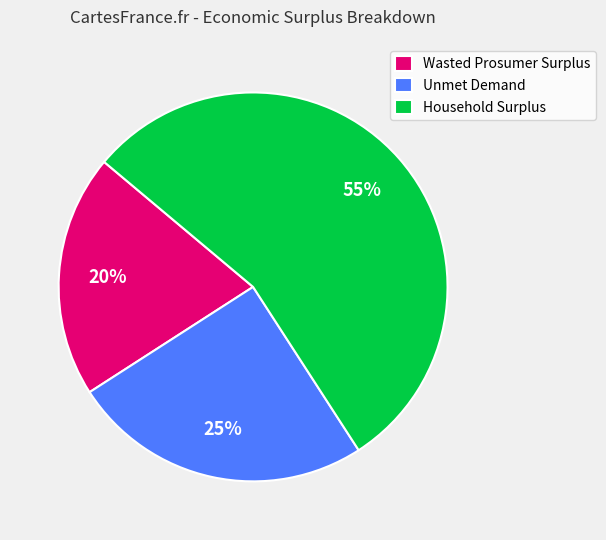

To the nearest percent, what is the average slice percentage?

33%